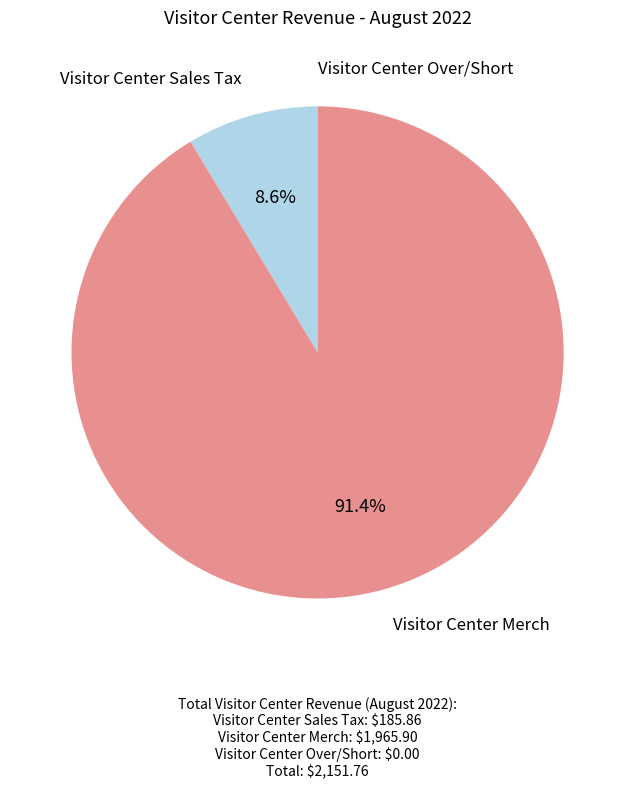

Does any single category account for the majority?

Yes